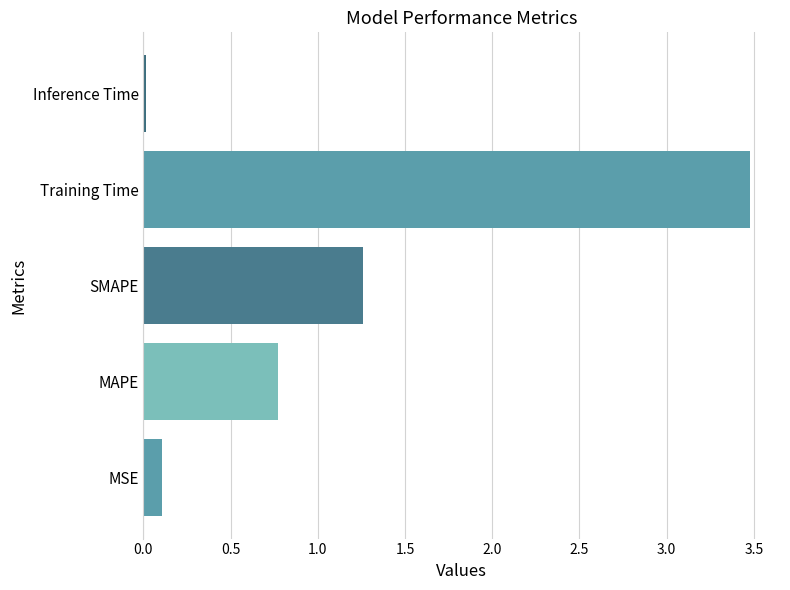

What is the sum of all values?

5.6